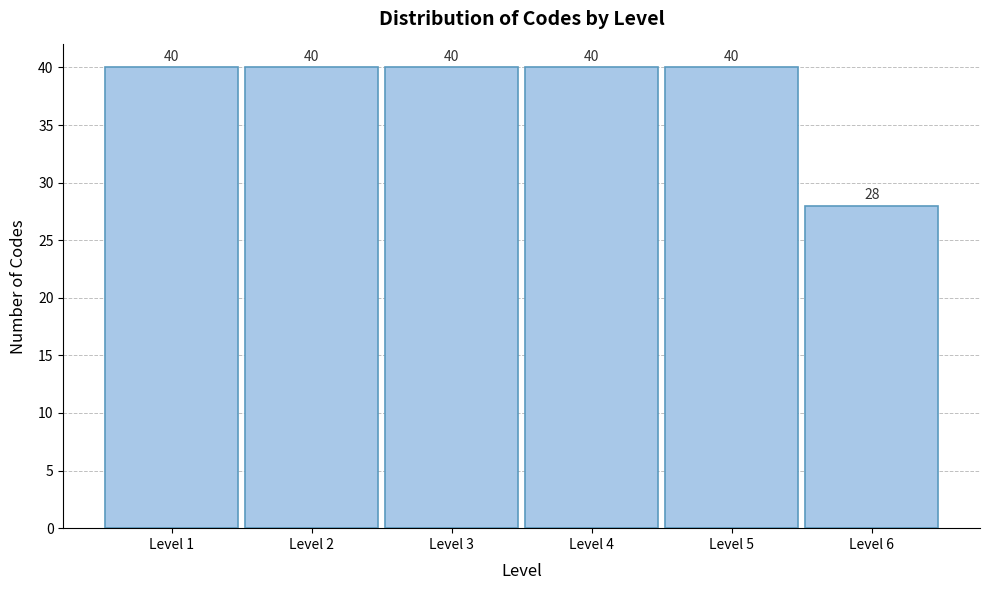

Reading left to right, transcribe this chart: for each bar, give the range it covers on the x-axis and its height.

0.5 to 1.5: 40
1.5 to 2.5: 40
2.5 to 3.5: 40
3.5 to 4.5: 40
4.5 to 5.5: 40
5.5 to 6.5: 28